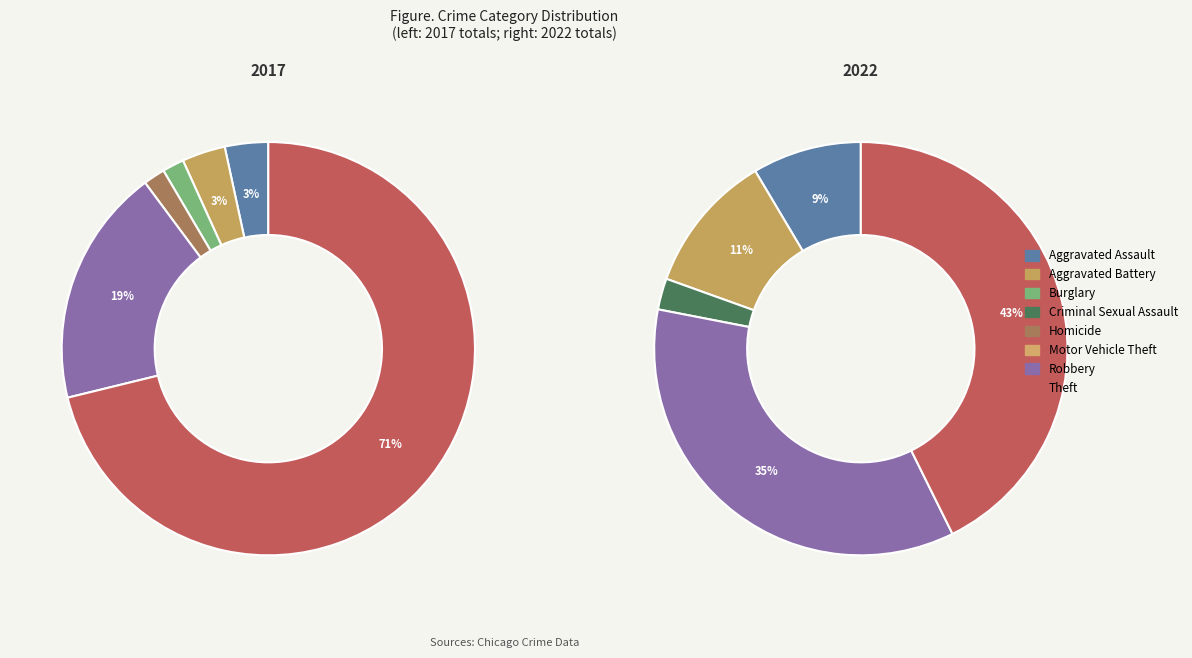

To the nearest percent, what percentage of the pie is 6?

19%